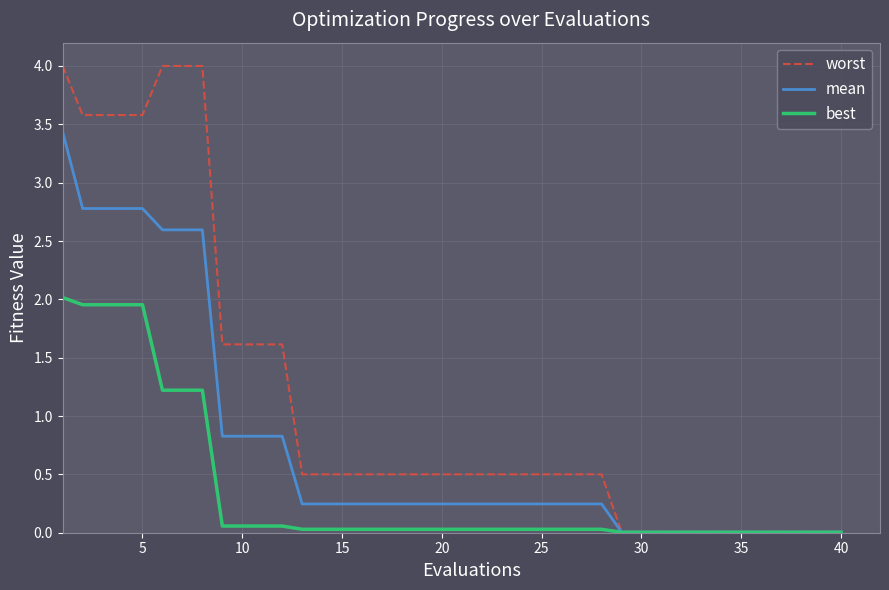

Which series has the largest total across all categories?

worst